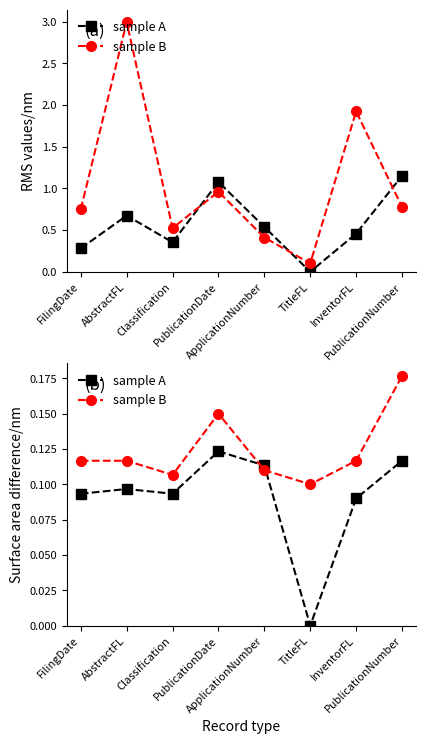

What is the label of the 5th point from the right?

PublicationDate